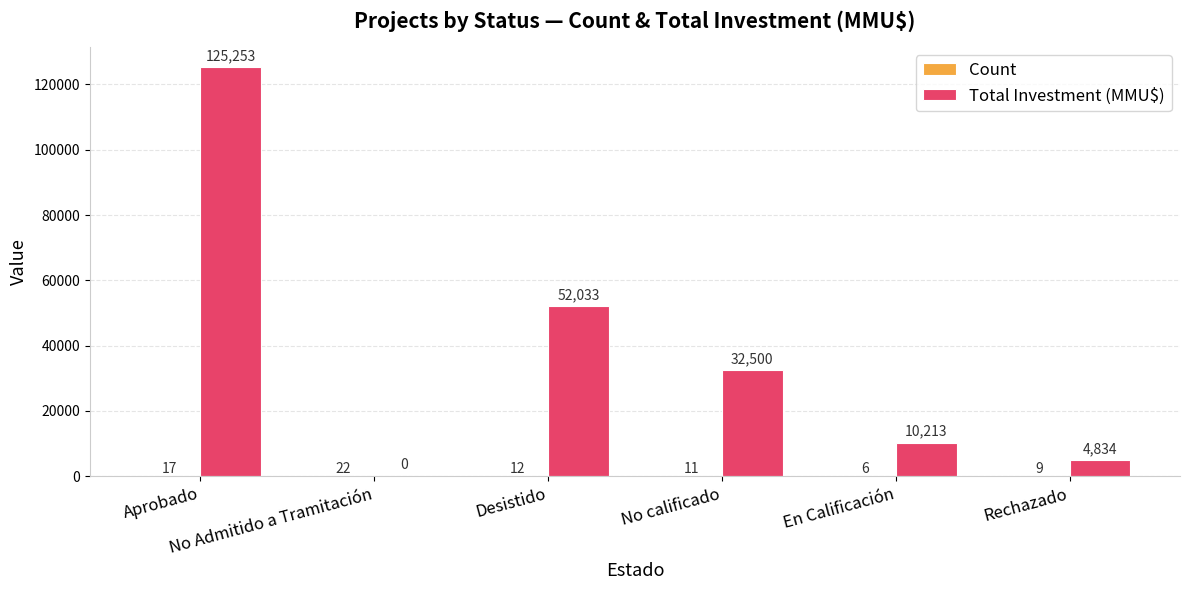

At which label is Total Investment (MMU$) closest to 62626?

Desistido